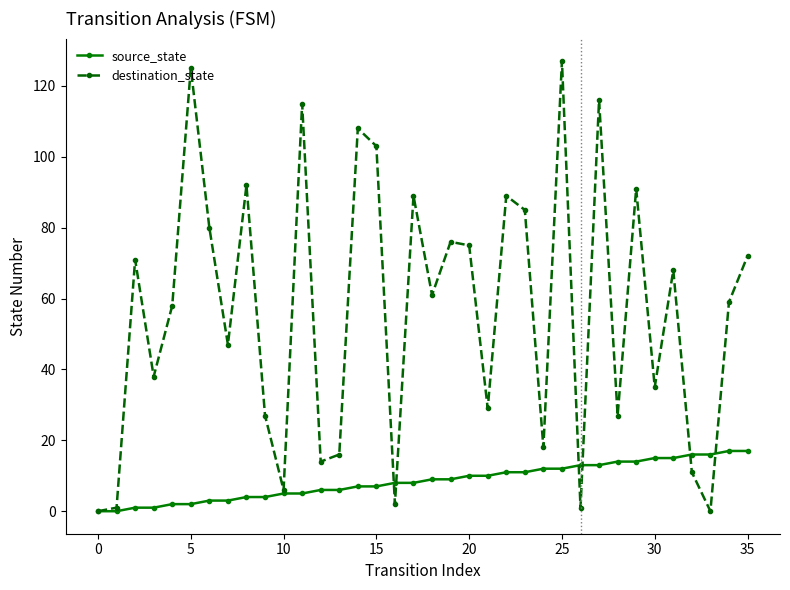

What is the sum of all destination_state values?

2032